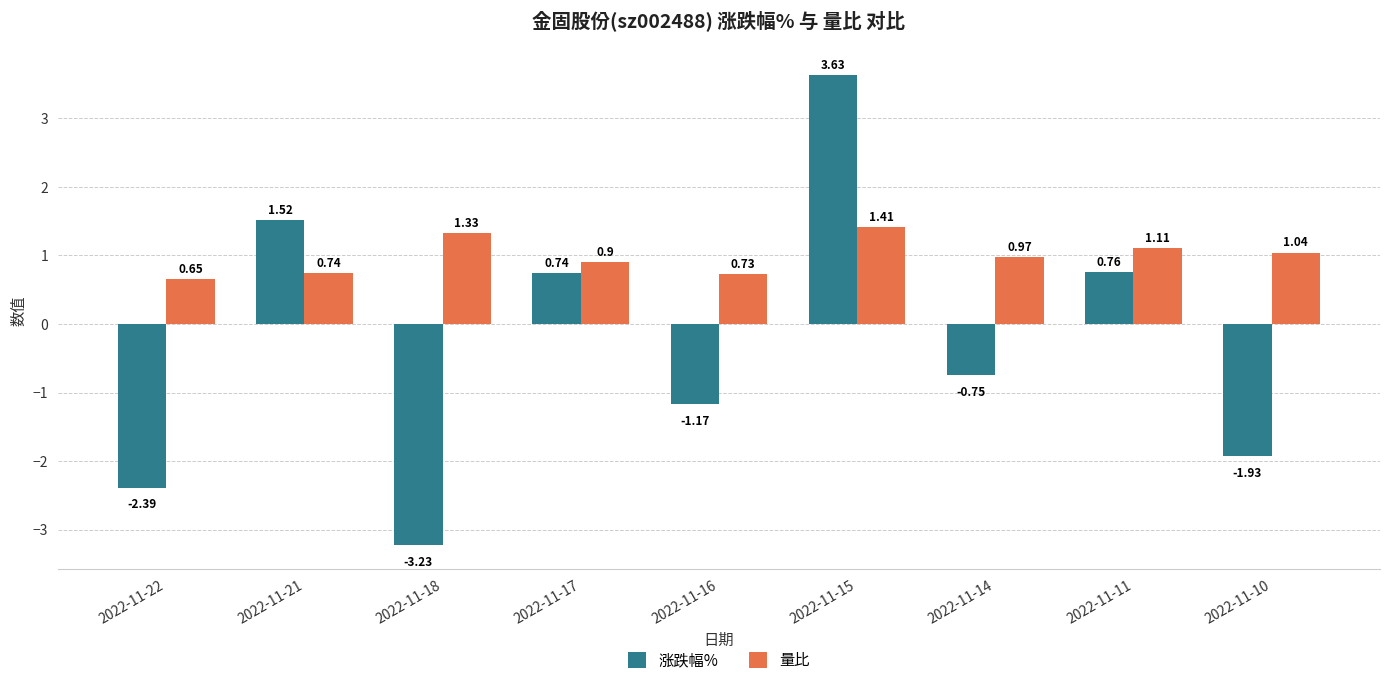

Which category has the highest value in the 量比 series?

2022-11-15